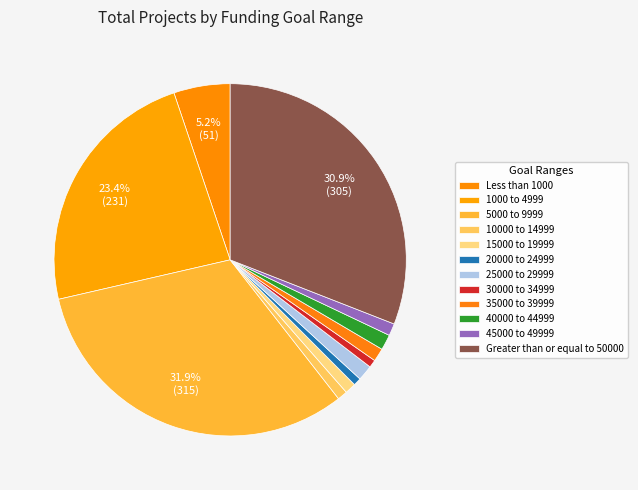

How many segments does this pie chart have?

12